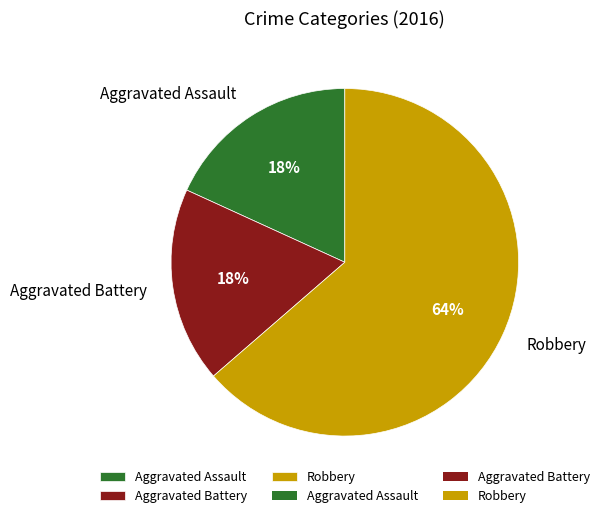

Which category has the biggest portion of the pie?

Robbery